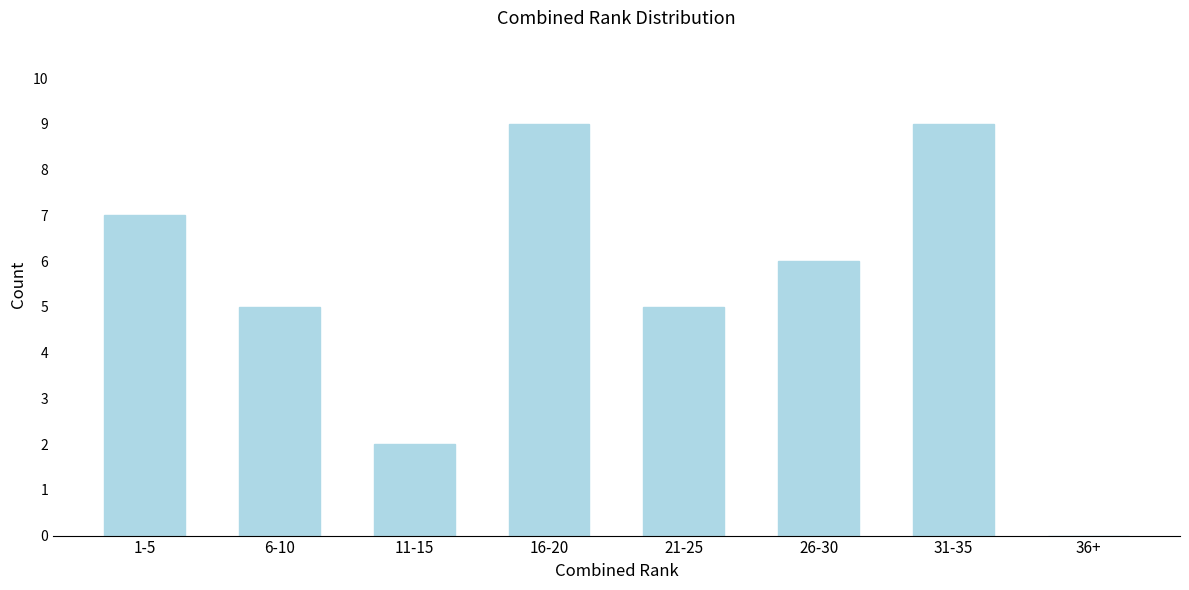

Reading right to left, what are all the values shown in this chart?

36+=0	31-35=9	26-30=6	21-25=5	16-20=9	11-15=2	6-10=5	1-5=7